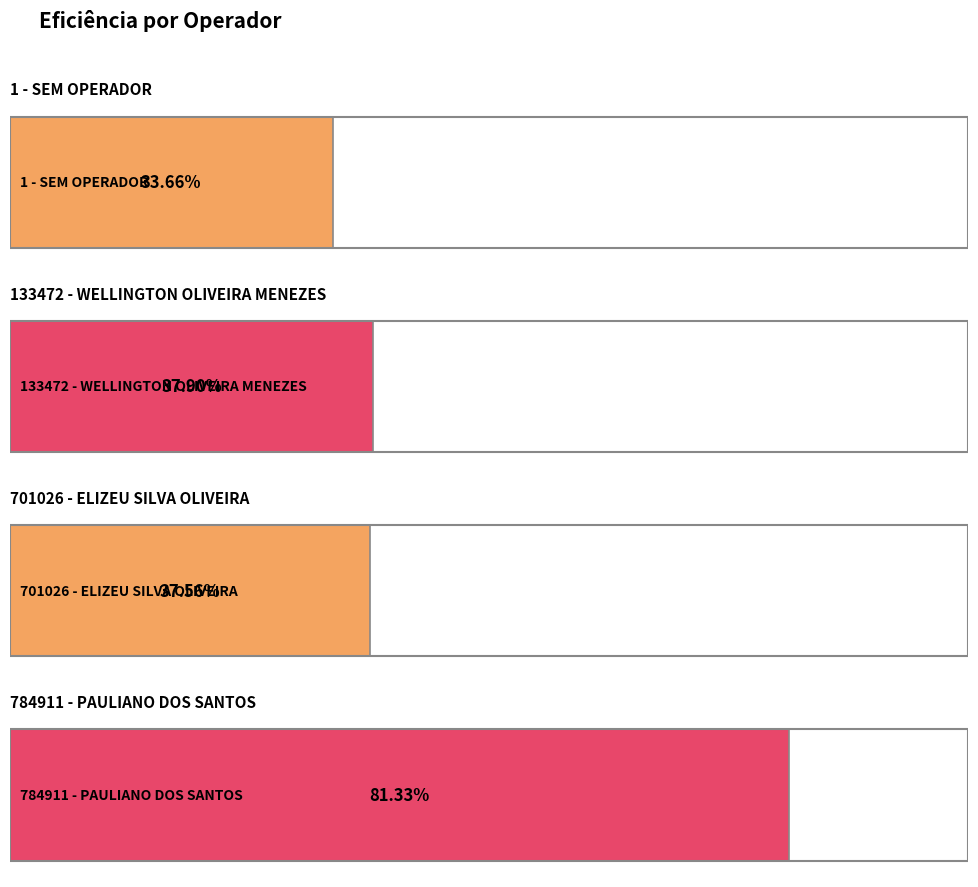

At which category does the chart reach its peak across all series?

784911 - PAULIANO DOS SANTOS